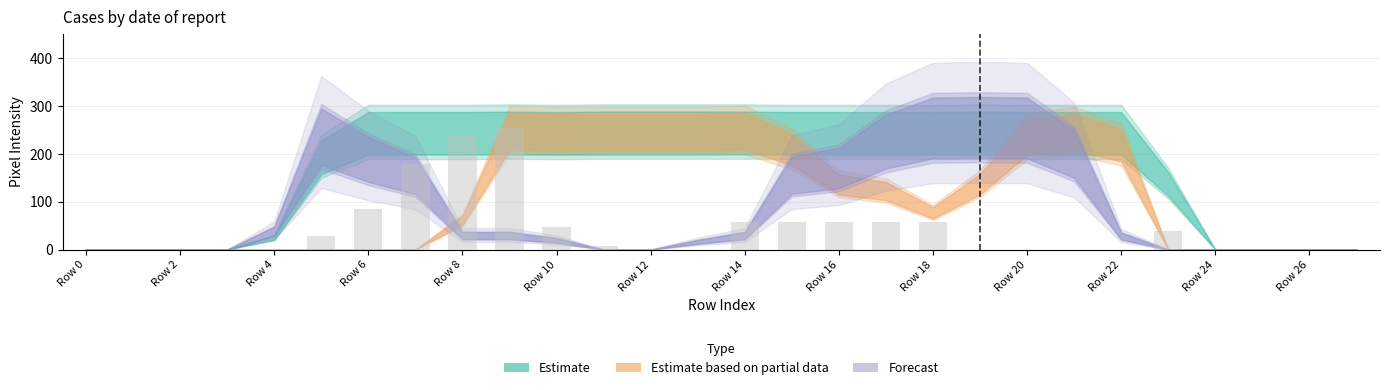

What is the maximum value shown in the chart?

255